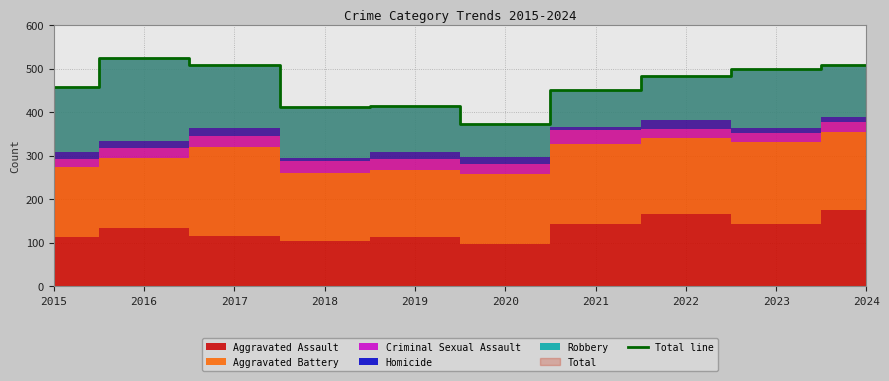

Reading left to right, extract all data points from this chart.

458	523	508	411	414	373	450	483	498	508